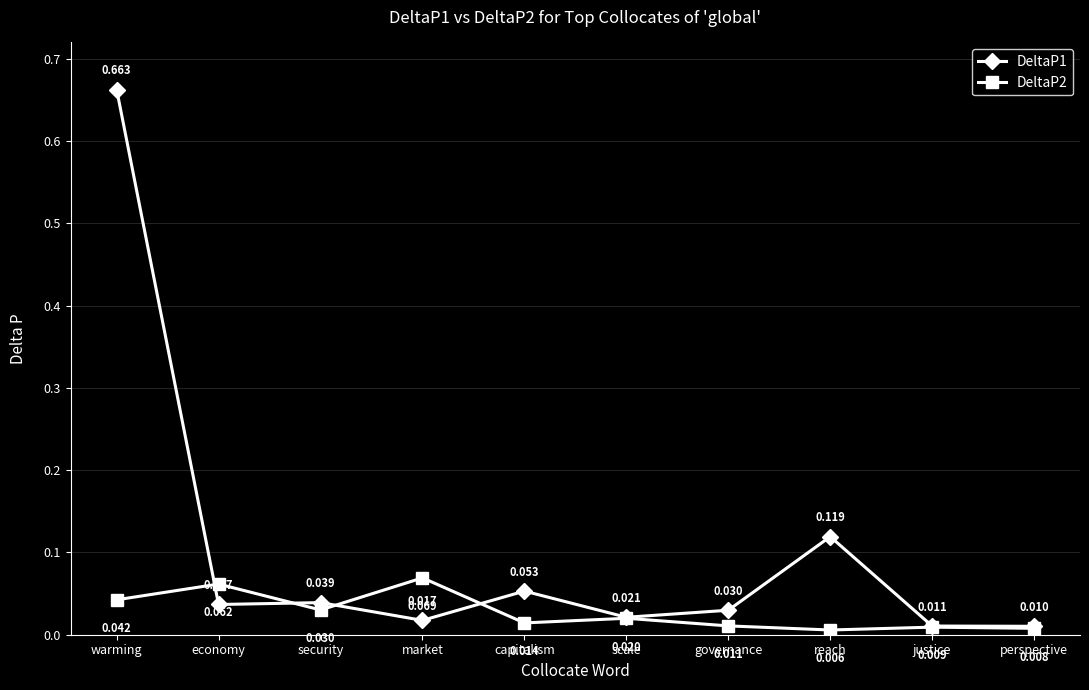

What is the sum of all DeltaP1 values?

1.0